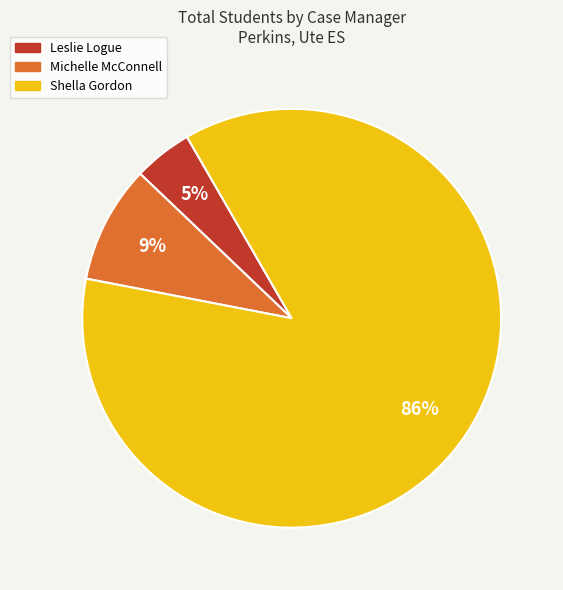

Is it true that Shella Gordon is 86% of the pie?

True